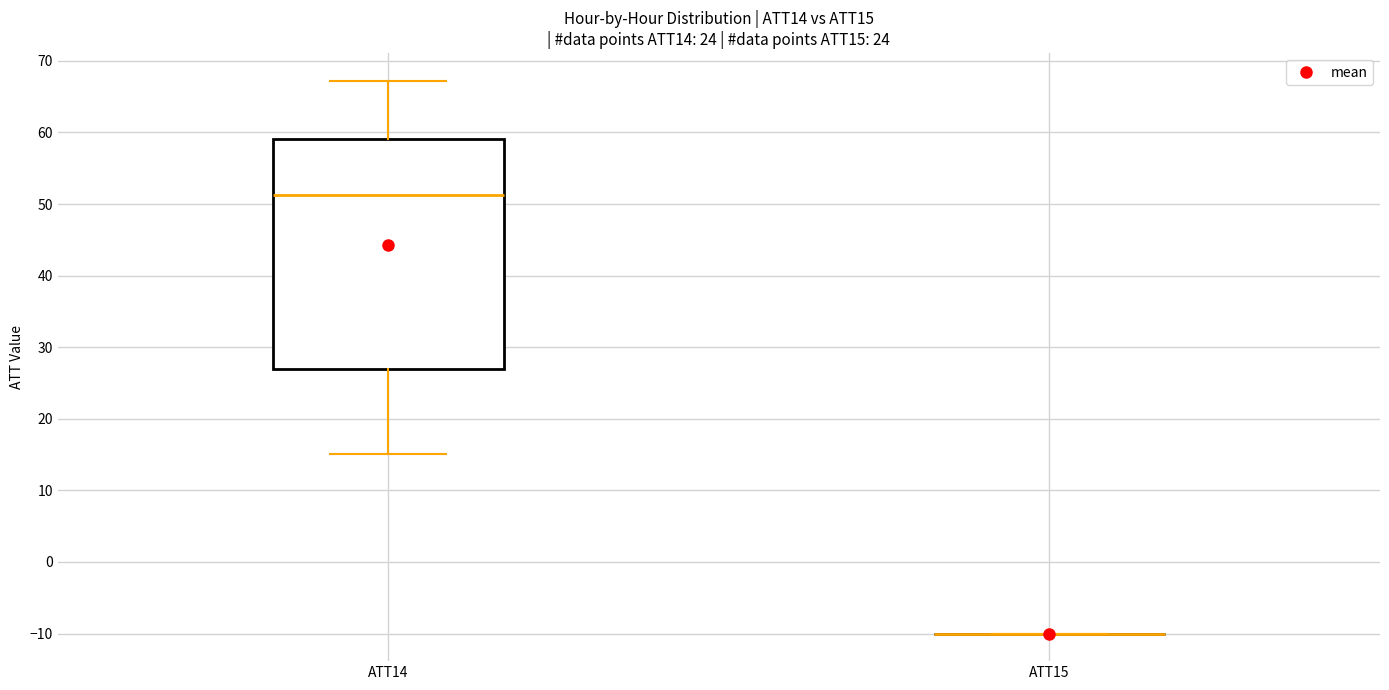

Where does the upper whisker of the box for ATT14 end on the y-axis? The values are not printed on the chart, so give them approximately, as read against the axis.

67